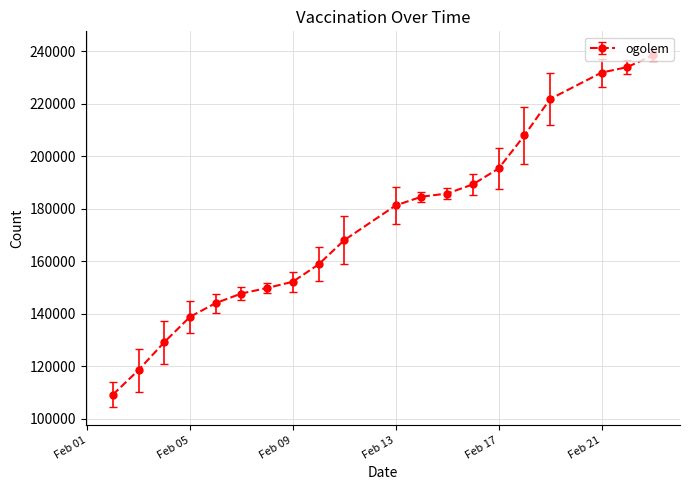

How many lines are shown in the chart?

1